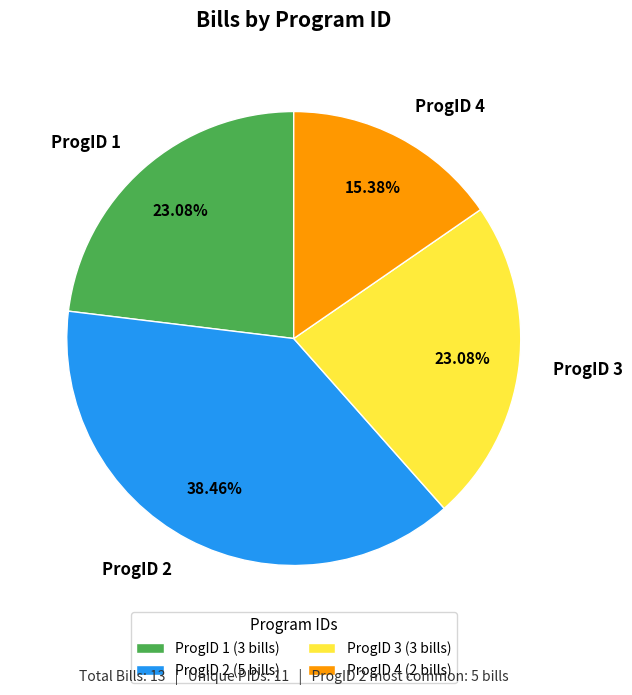

Does ProgID 4 account for over 50% of the chart?

No